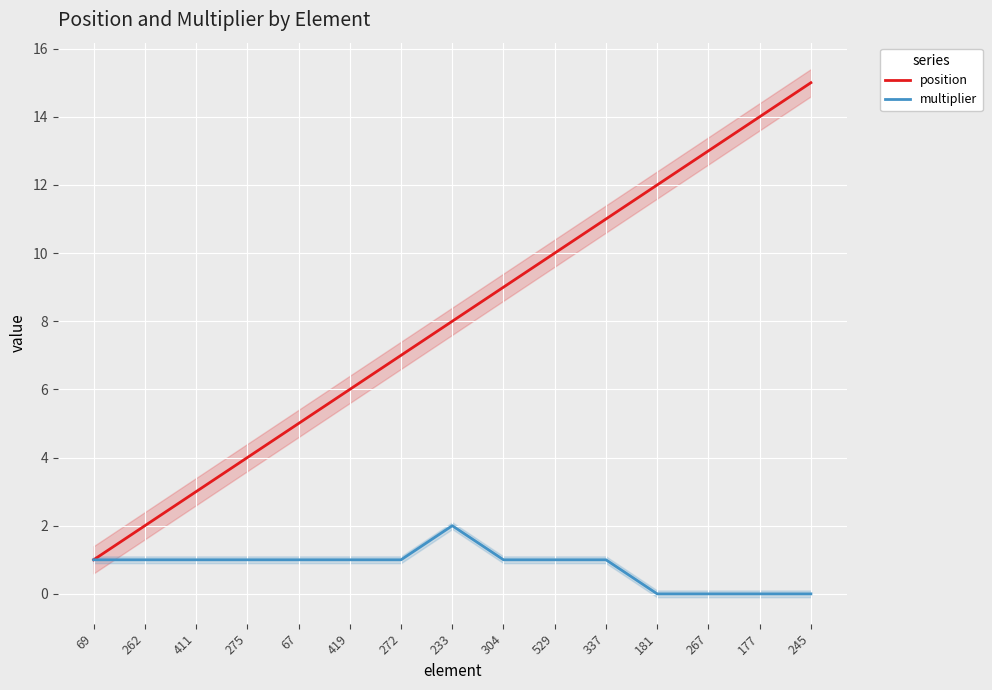

At which label does multiplier first exceed 1?

233